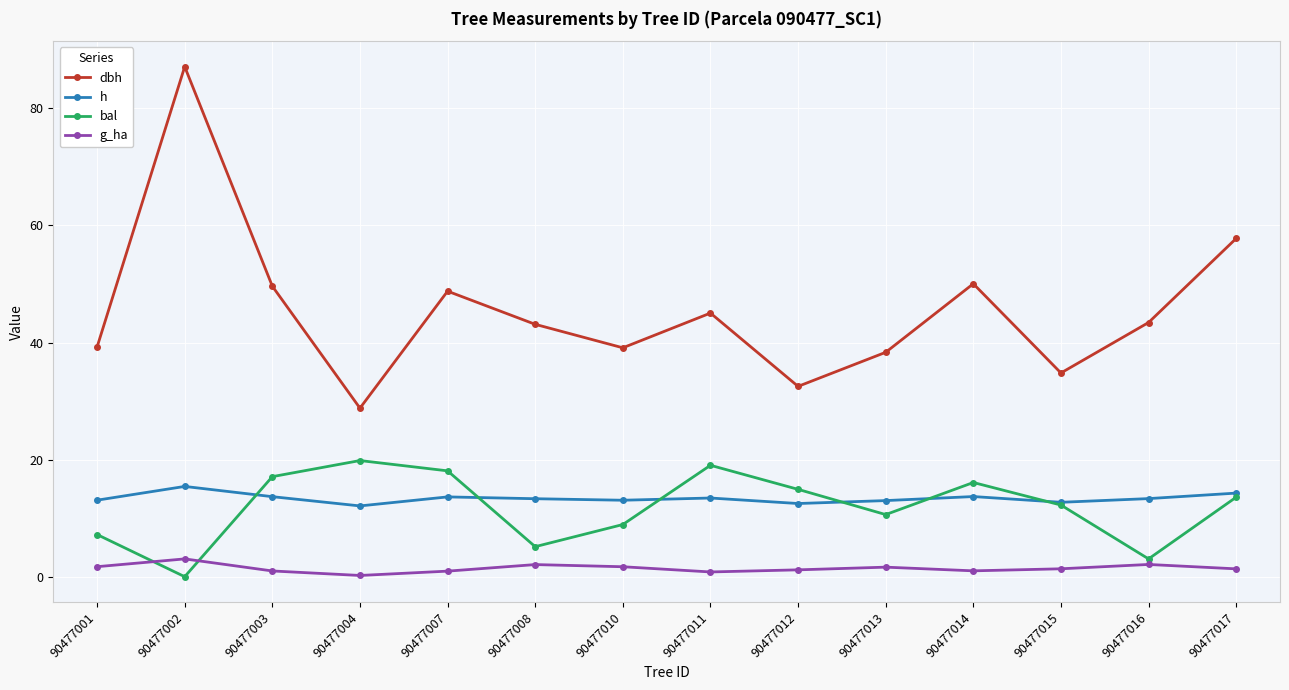

Is this an area chart (filled region under the line)?

No